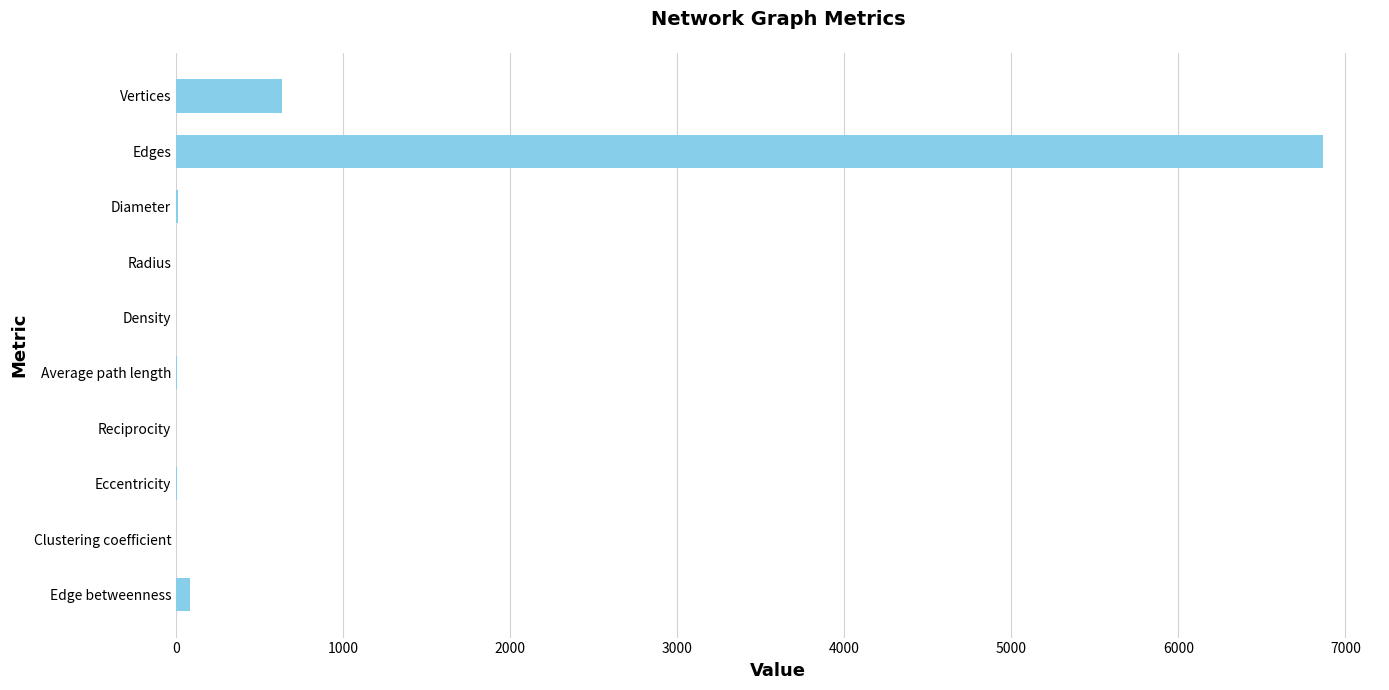

What is the maximum value shown in the chart?

6864.0